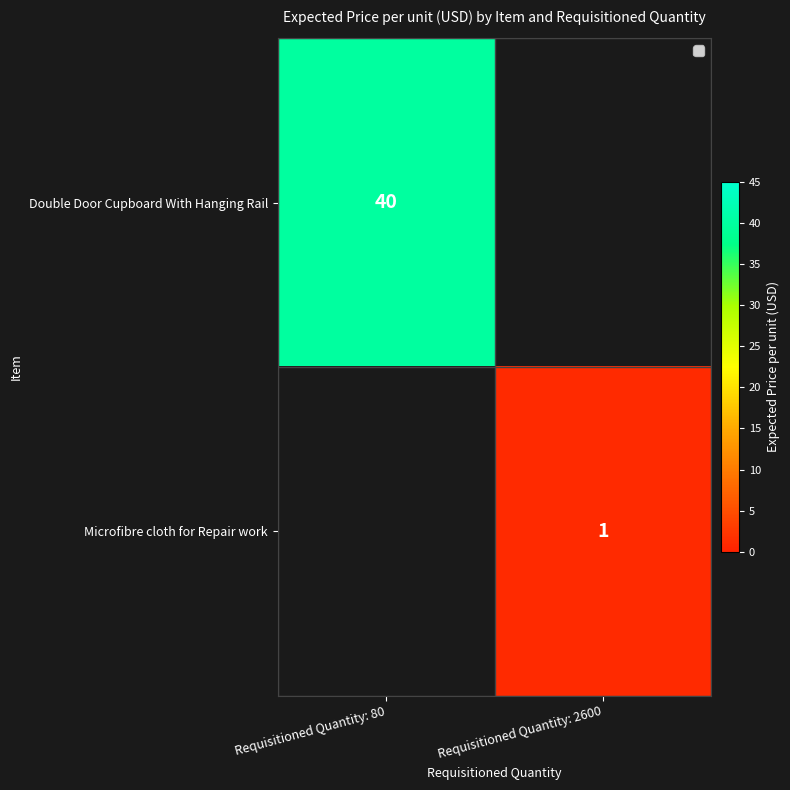

Which series has the largest range (max minus min)?

Double Door Cupboard With Hanging Rail